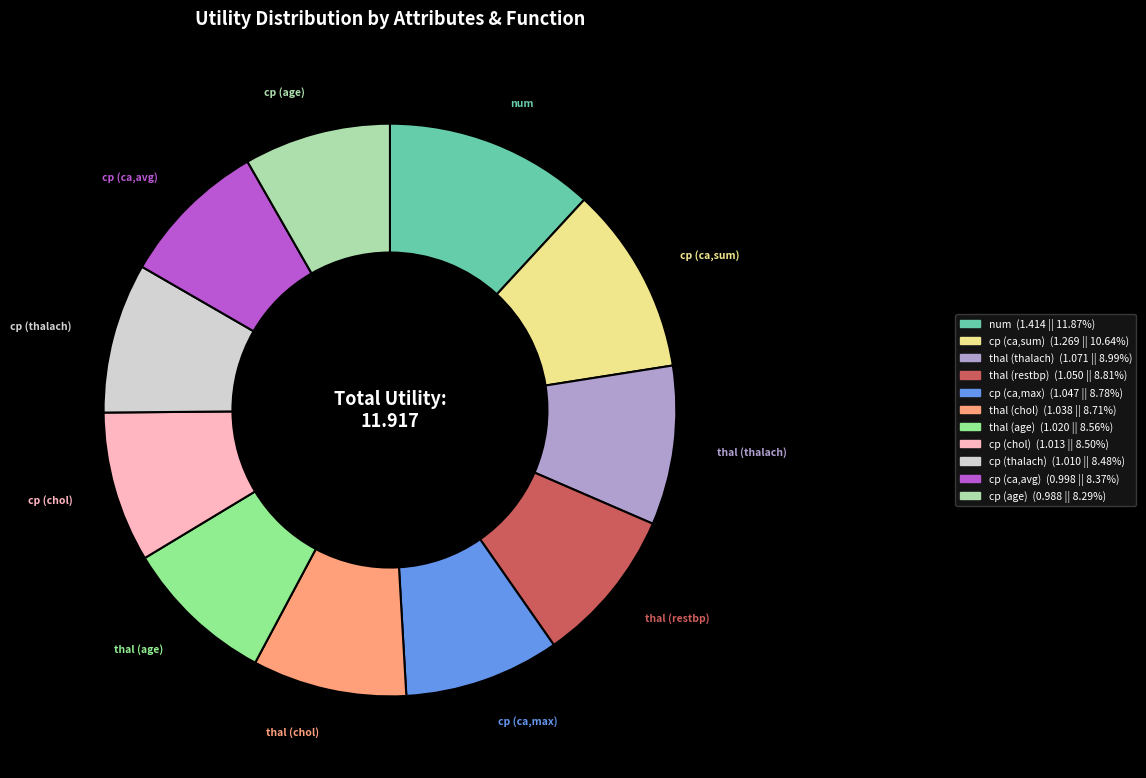

What is the ratio of the value at cp (age) to the value at cp (thalach)?

1.0